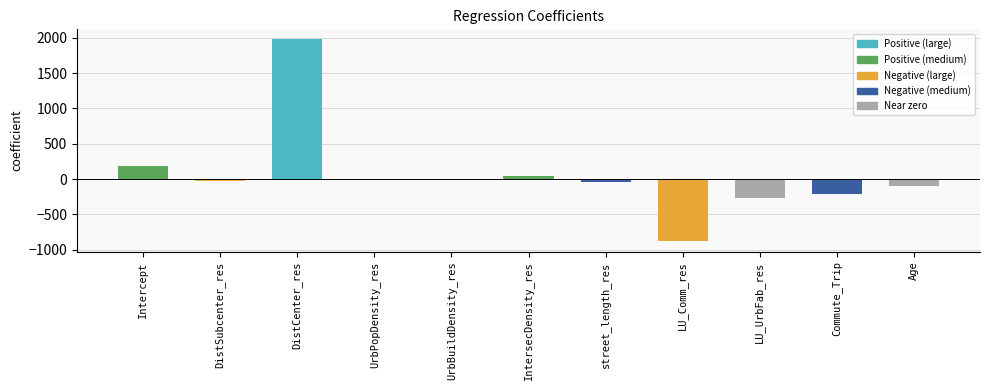

The value at DistCenter_res is 3115.2. True or false?

False